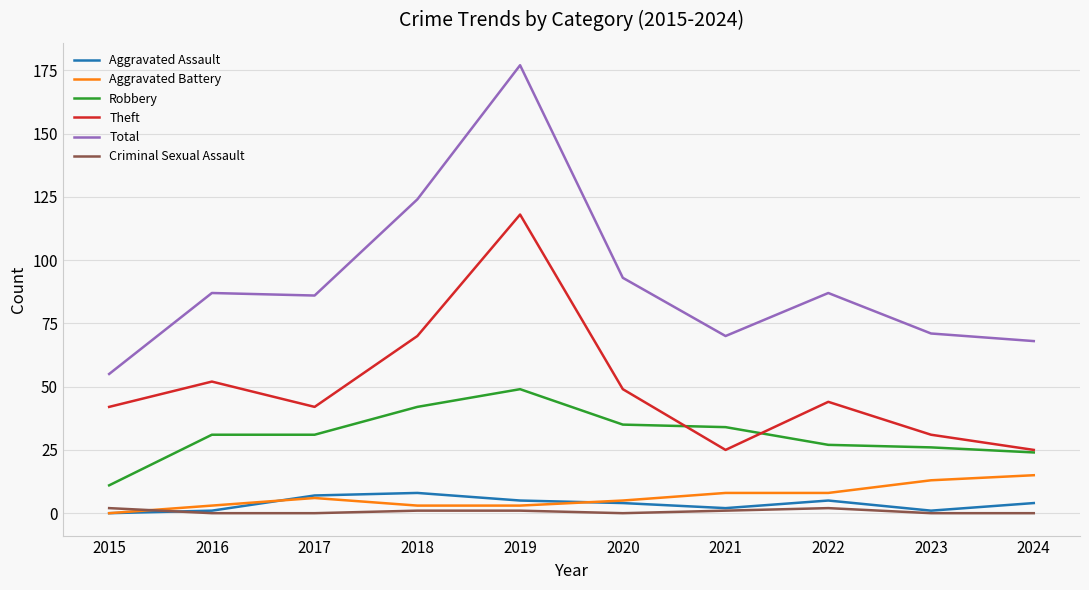

Which series has the largest range (max minus min)?

Total